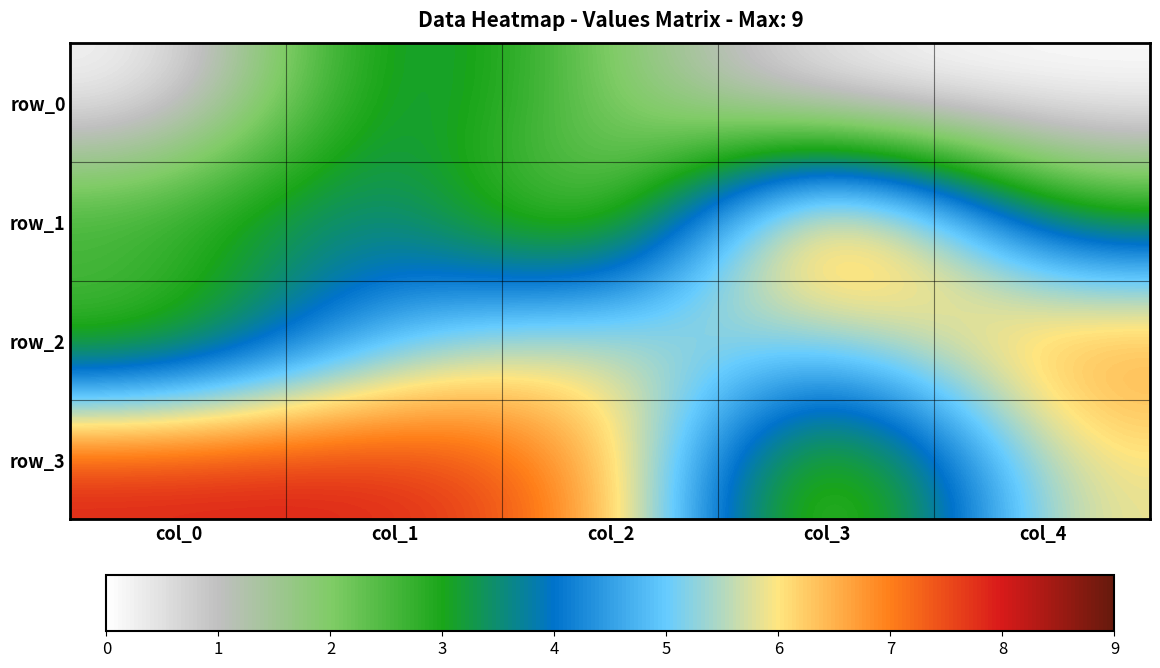

Reading left to right, what are all the values shown in this chart?

row_0: col_0=0	col_1=4	col_2=2	col_3=0	col_4=0
row_1: col_0=3	col_1=4	col_2=1	col_3=9	col_4=3
row_2: col_0=2	col_1=5	col_2=6	col_3=5	col_4=7
row_3: col_0=8	col_1=8	col_2=7	col_3=1	col_4=6